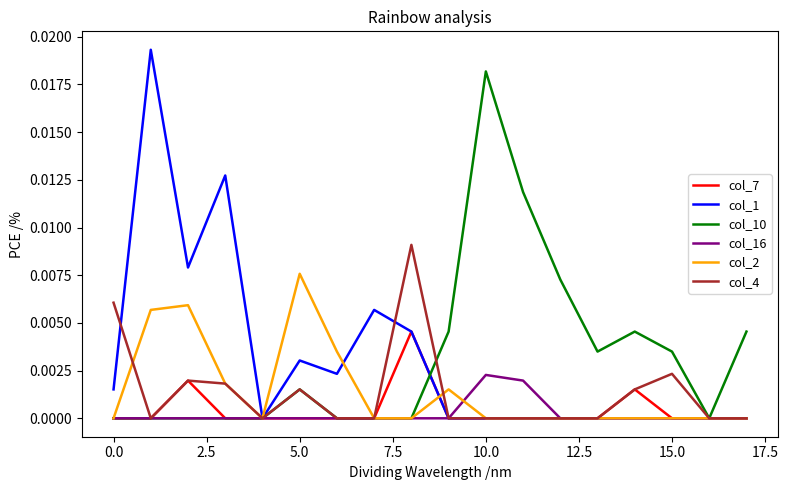

List the series in order of their peak value, highest first.

col_1, col_10, col_4, col_2, col_7, col_16